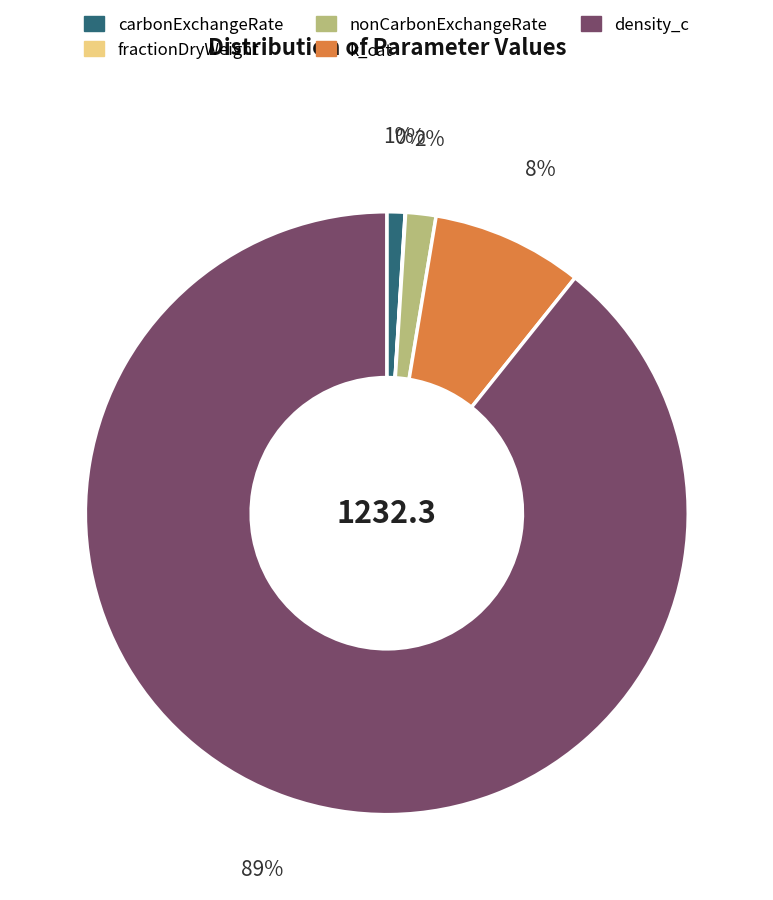

What is the largest slice in the pie chart?

density_c